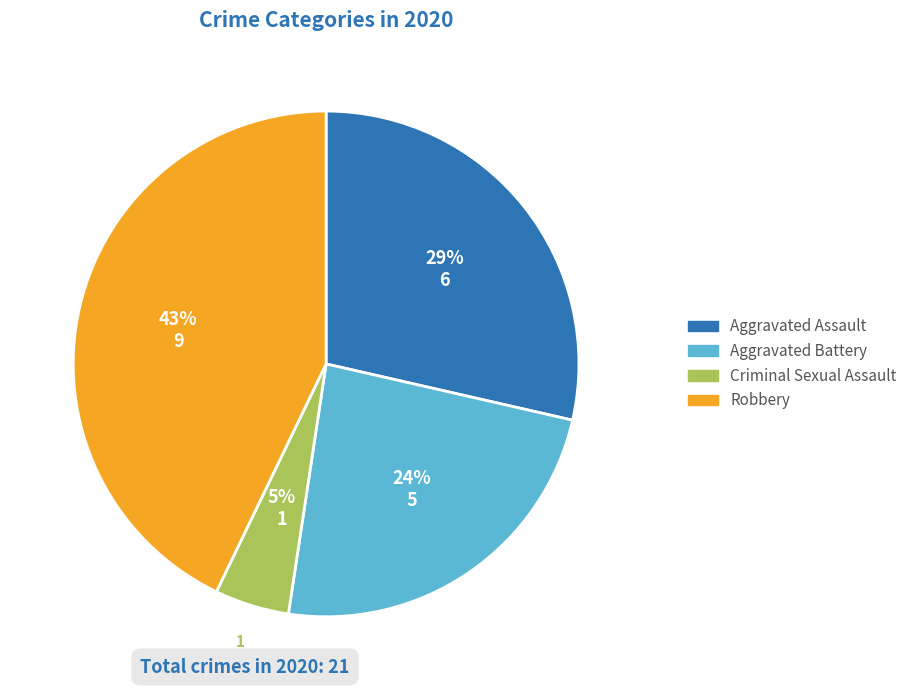

Is the sum of Aggravated Assault and Robbery greater than half?

Yes